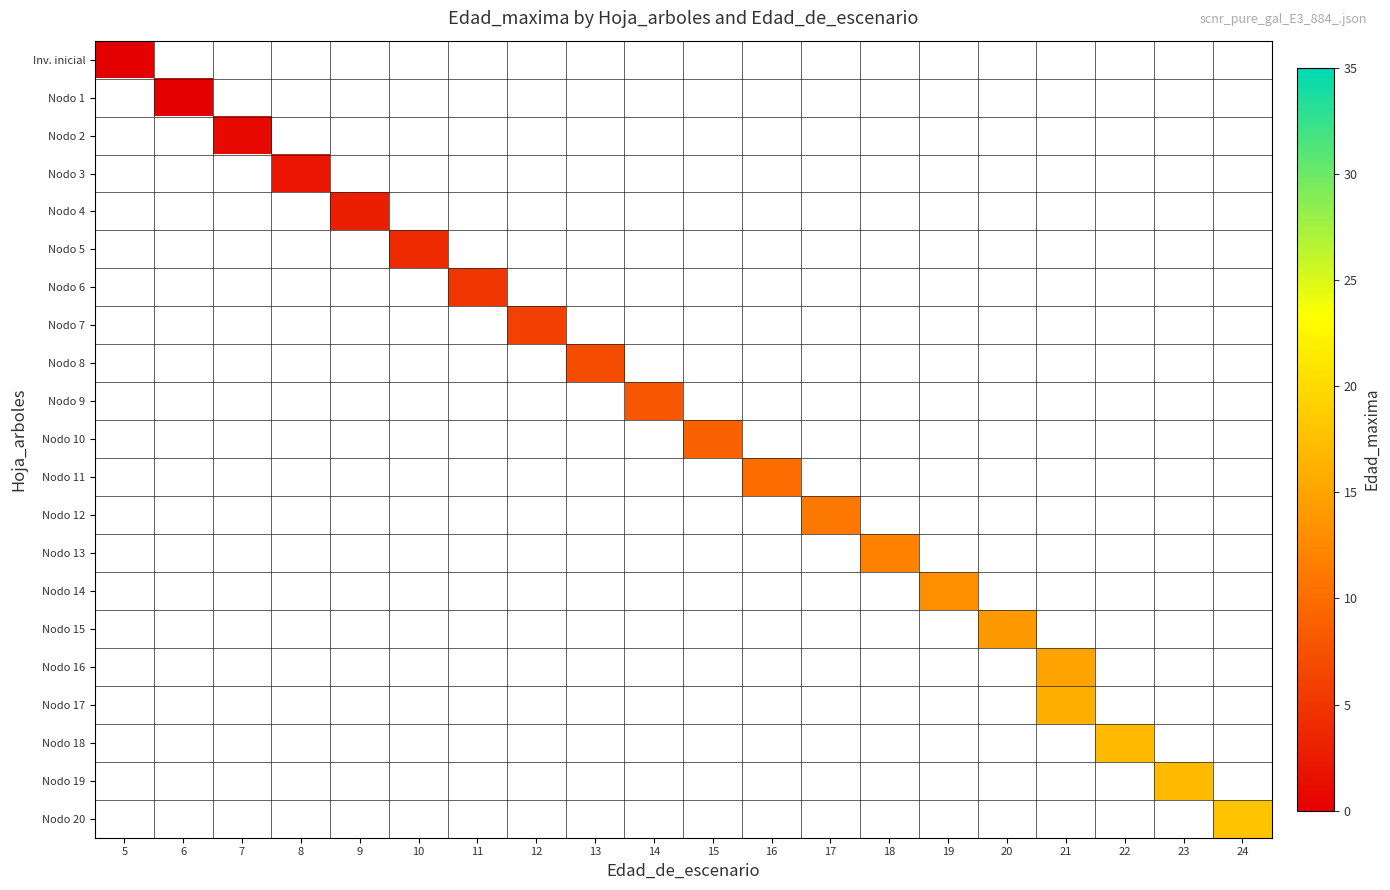

Rank the series by their average value, from lowest to highest.

Inv. inicial, Nodo 1, Nodo 2, Nodo 3, Nodo 4, Nodo 5, Nodo 6, Nodo 7, Nodo 8, Nodo 9, Nodo 10, Nodo 11, Nodo 12, Nodo 13, Nodo 14, Nodo 15, Nodo 16, Nodo 17, Nodo 18, Nodo 19, Nodo 20